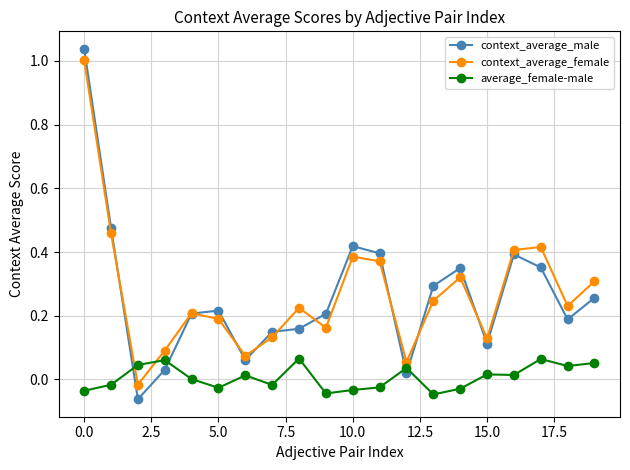

True or false: context_average_male has more than 1 points higher than both neighbors.

True